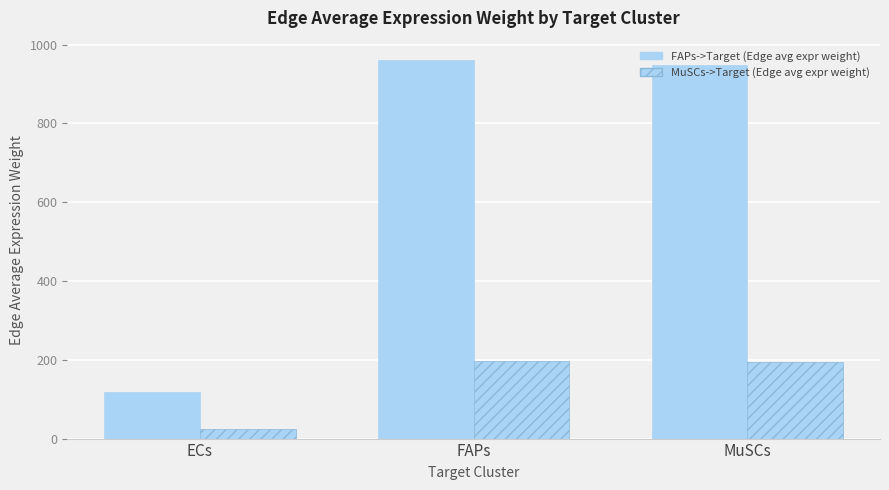

The value of FAPs->Target (Edge avg expr weight) at ECs is 73.2. True or false?

False